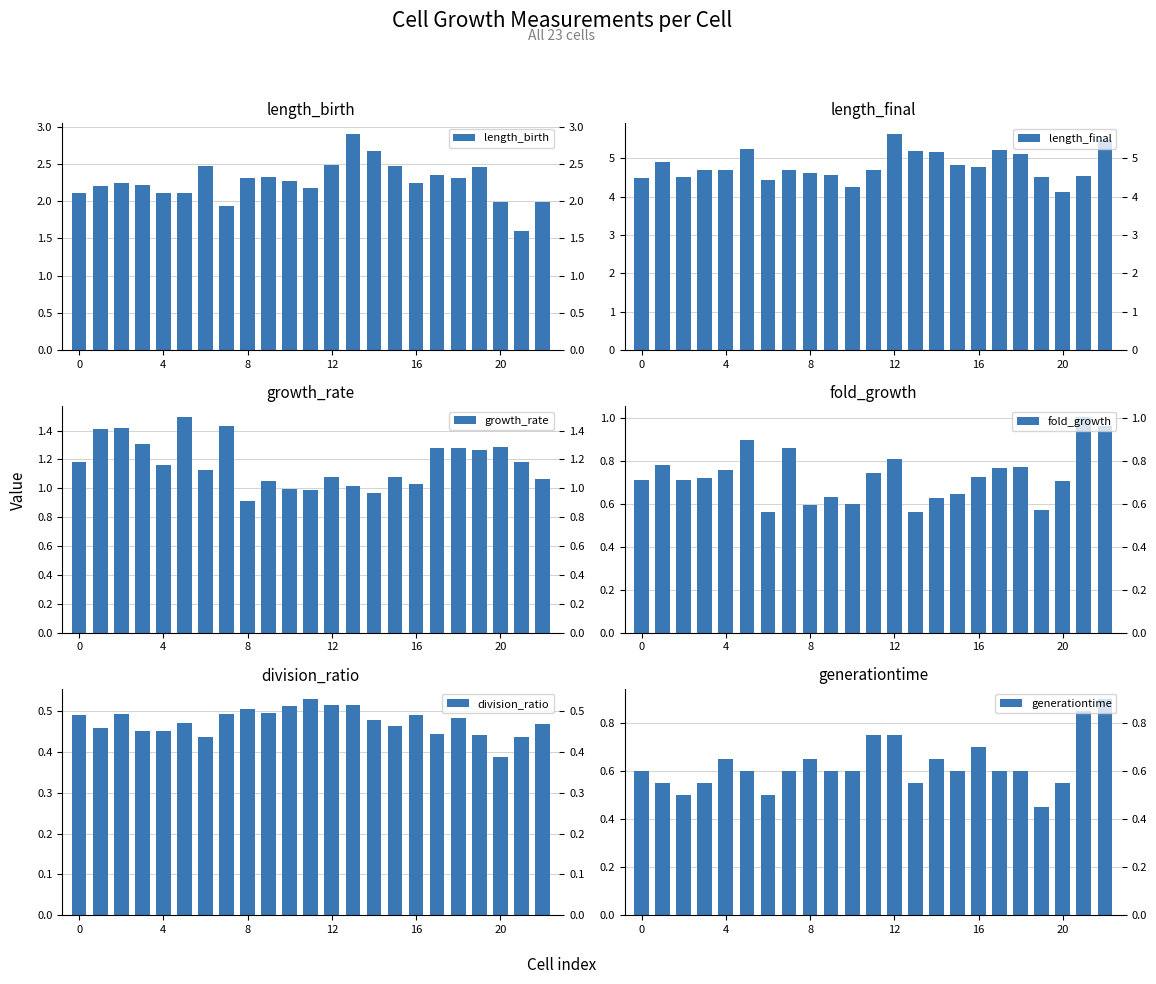

What is the value of the growth_rate bar at the 21st from the left?

1.5